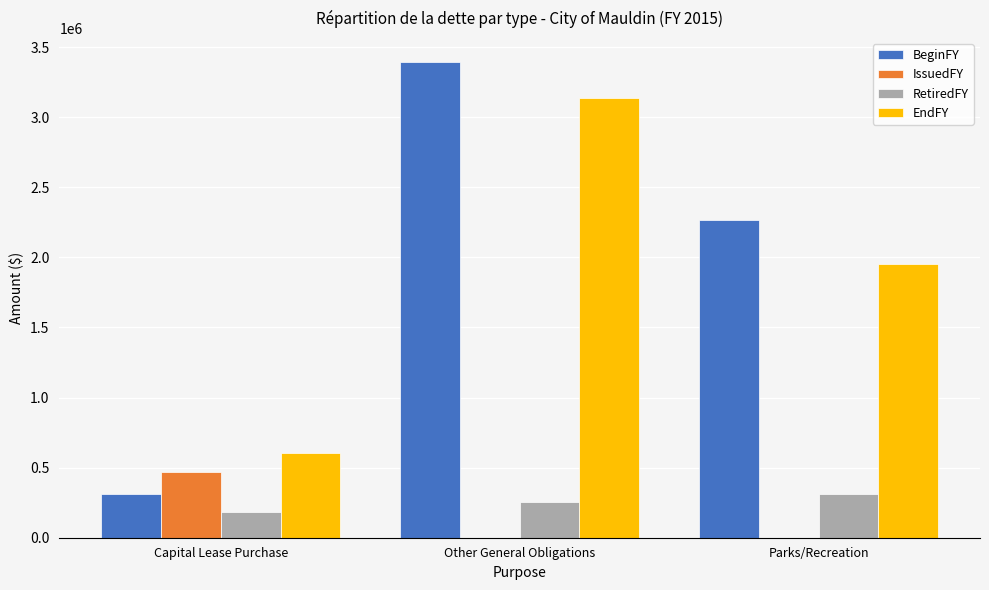

Which category has the highest value in the IssuedFY series?

Capital Lease Purchase